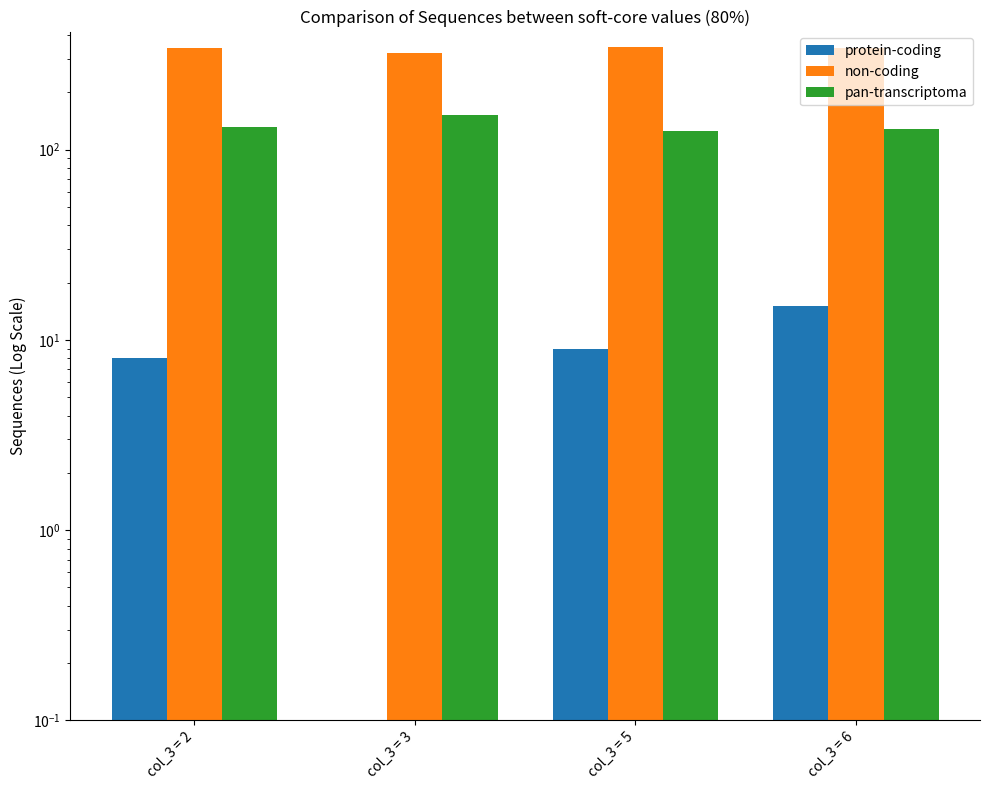

The value of pan-transcriptoma at col_3 = 5 is 69. True or false?

False